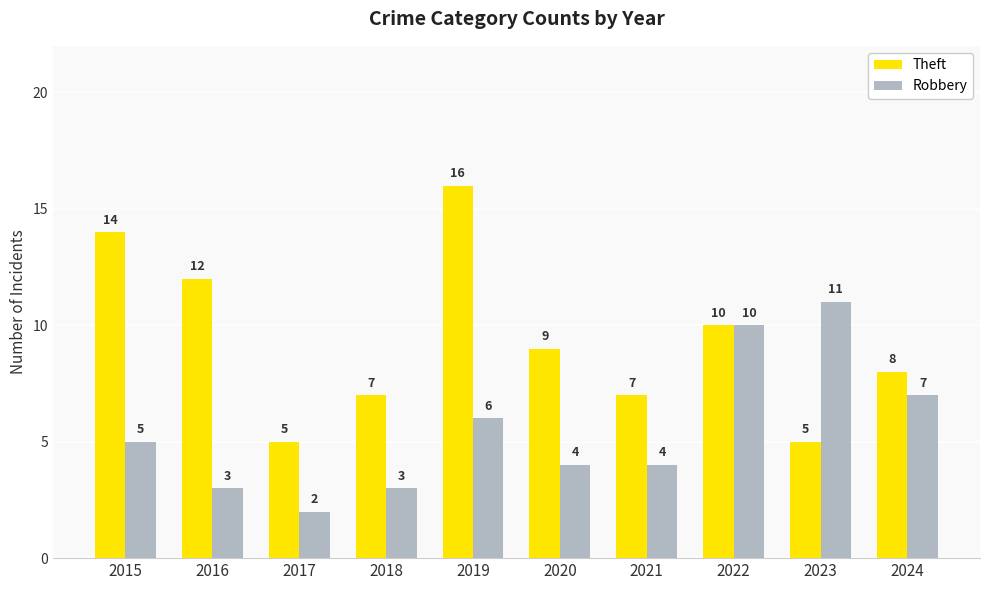

The value of Robbery at 2024 is 7. True or false?

True